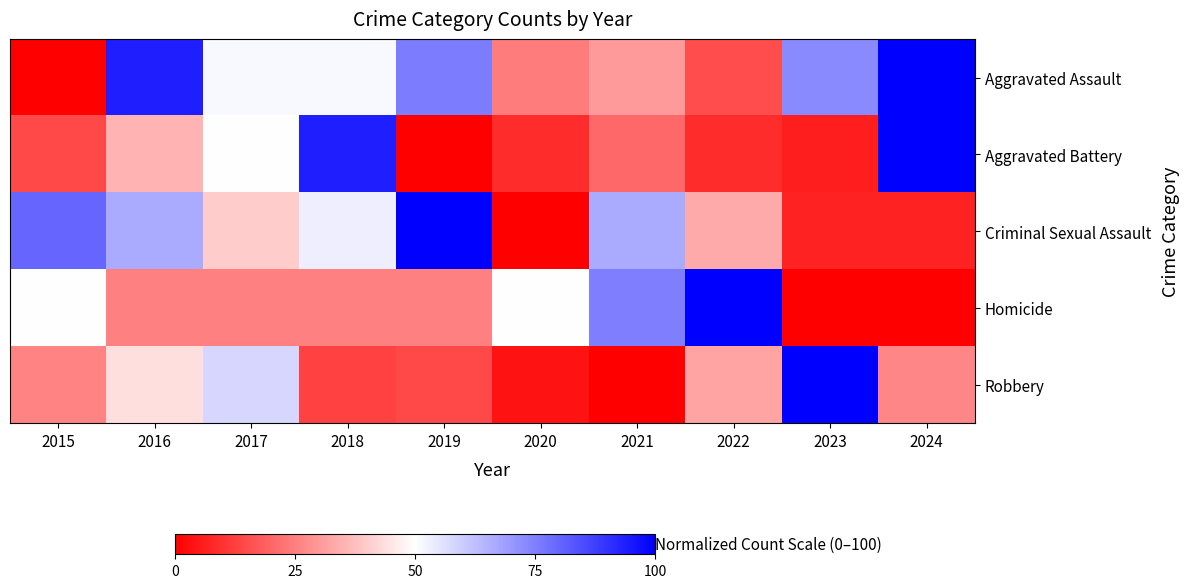

Between 2022 and 2016, which is larger?

2016